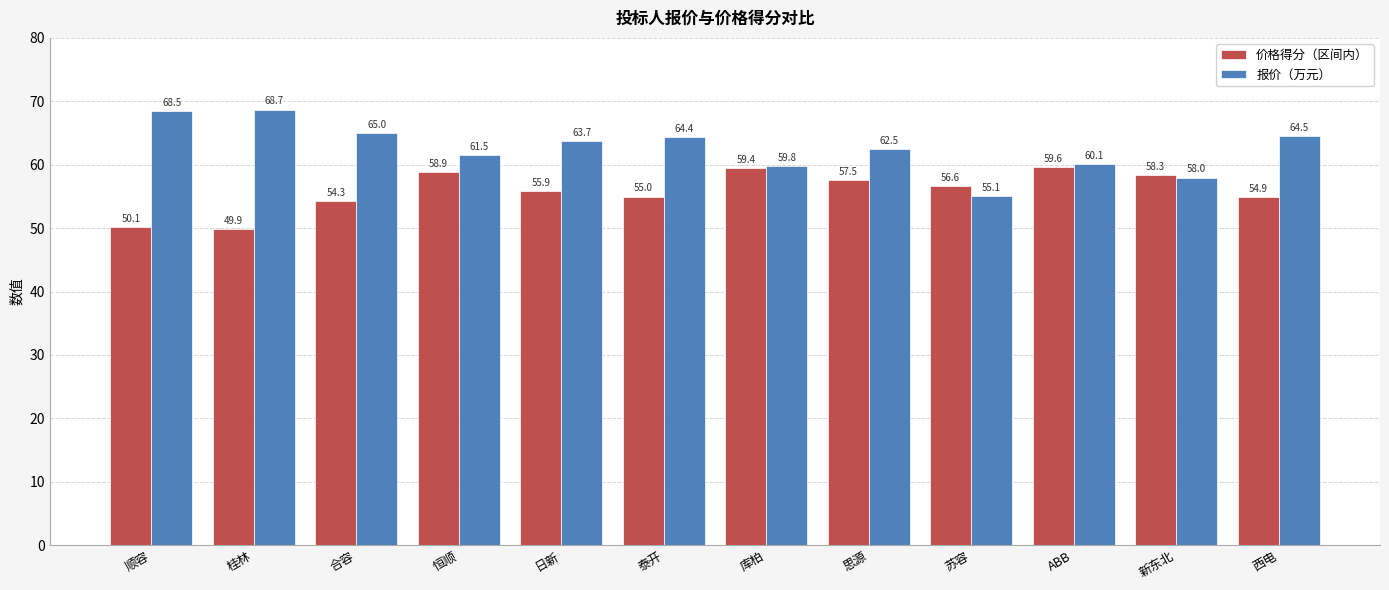

Which series changed the most between ABB and 新东北?

报价（万元）